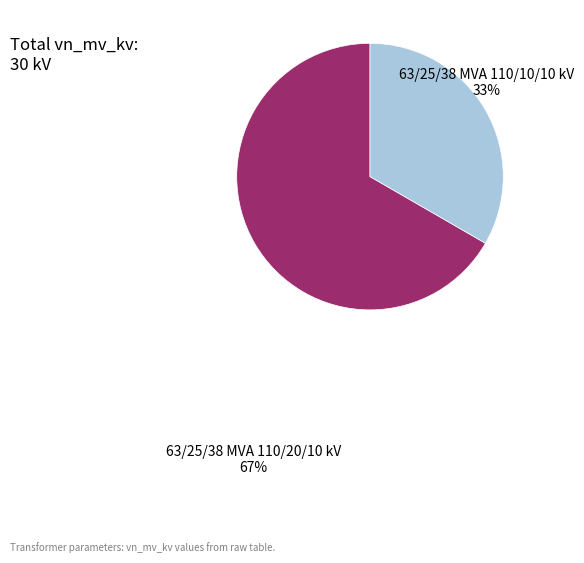

How many slices are in this pie chart?

2